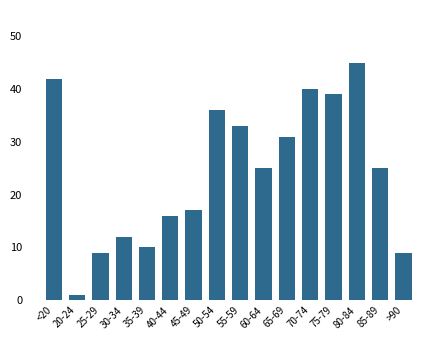

What is the change in value from 60-64 to 75-79?

+14